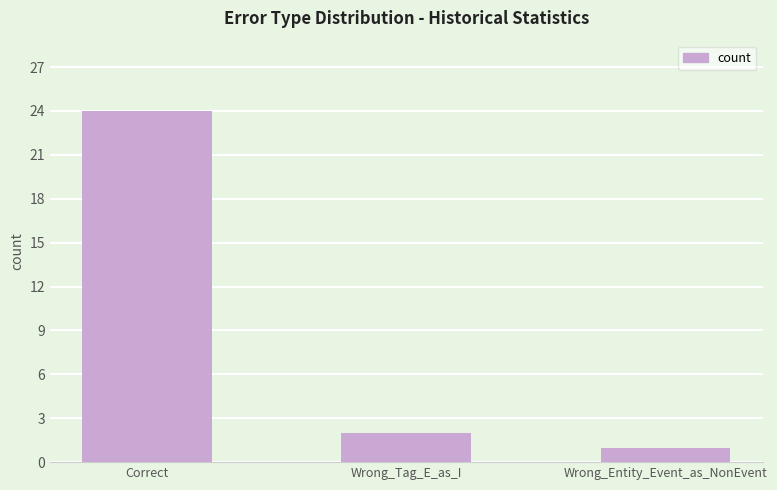

Approximately how many times larger is the value at Wrong_Entity_Event_as_NonEvent compared to Wrong_Tag_E_as_I?

0.5